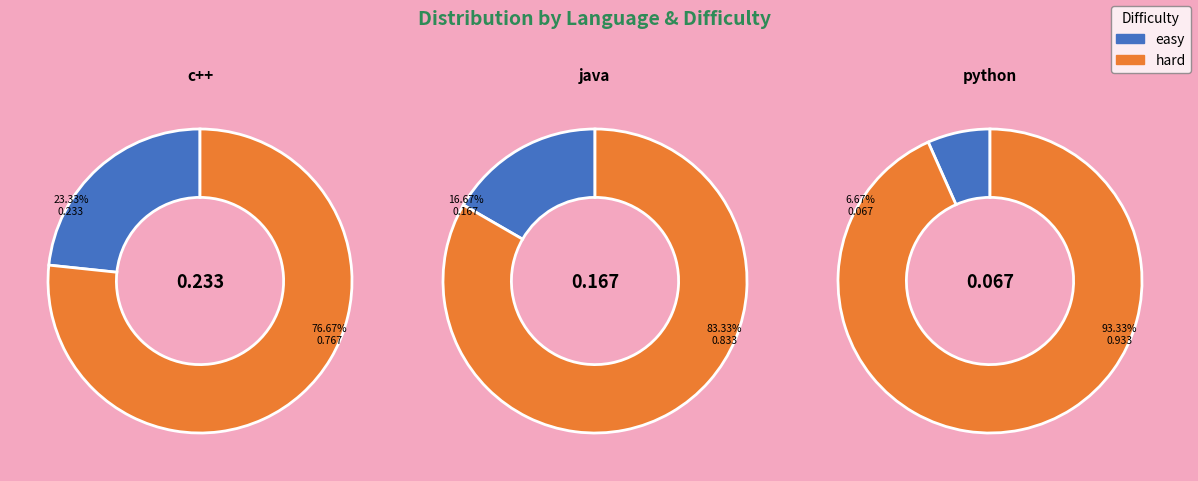

Do easy and hard together represent more than half of the pie?

Yes